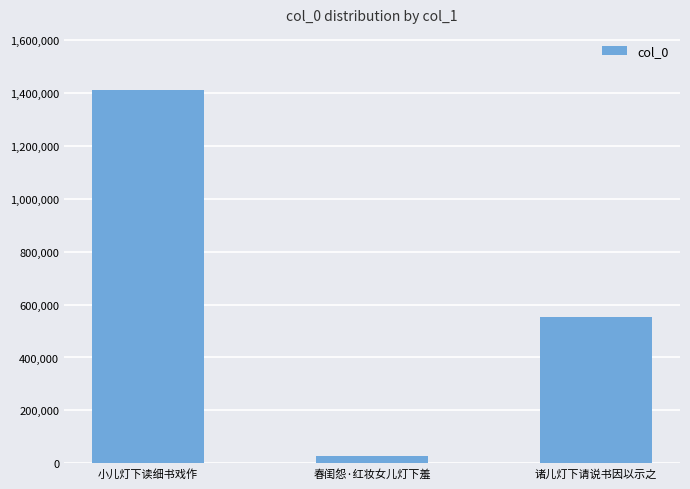

Reading left to right, transcribe all the data shown in this chart.

1412529	26830	554856